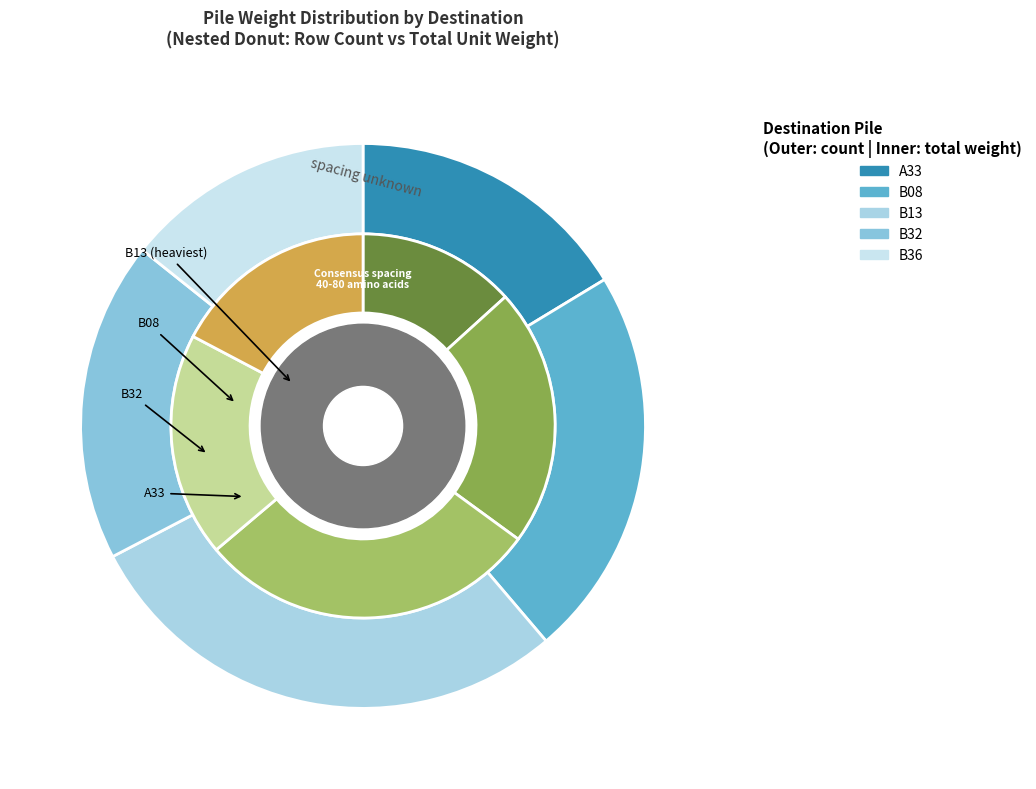

To the nearest percent, what is the difference between the B32 and B13 slice percentages?

10%